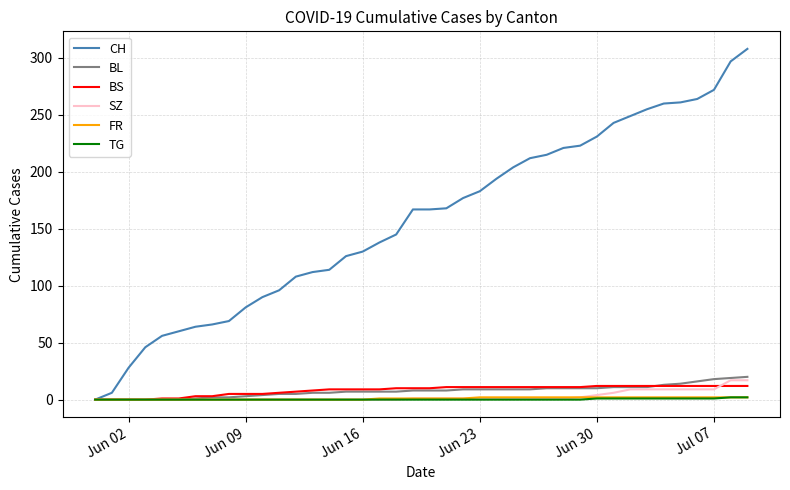

Which series has the largest range (max minus min)?

CH